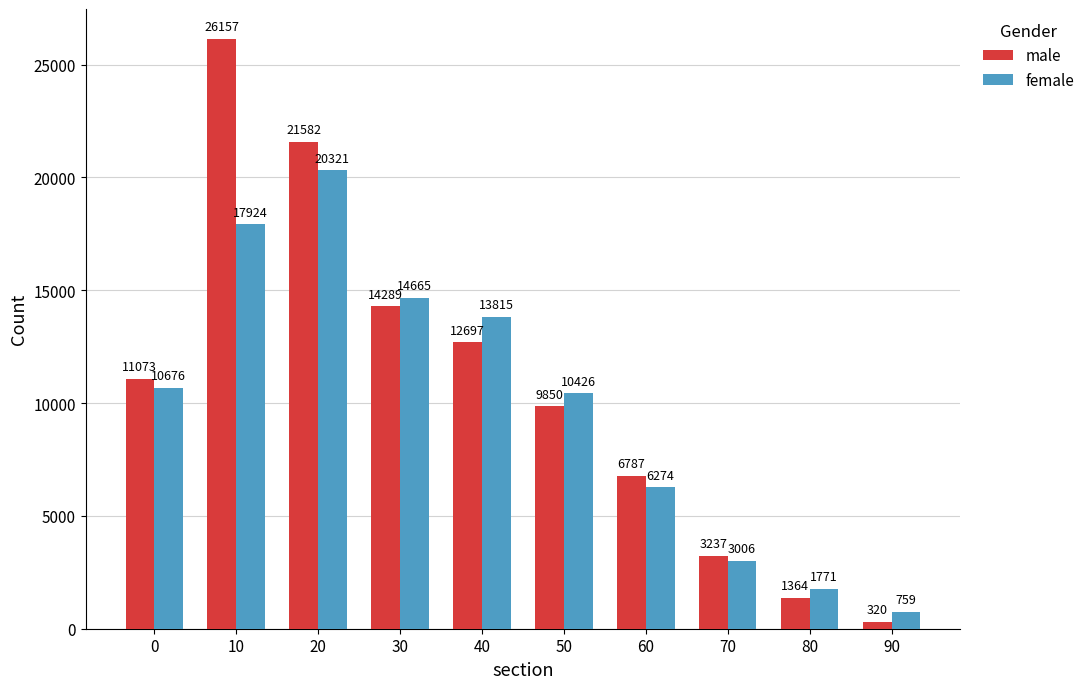

Which series has the widest spread of values?

male